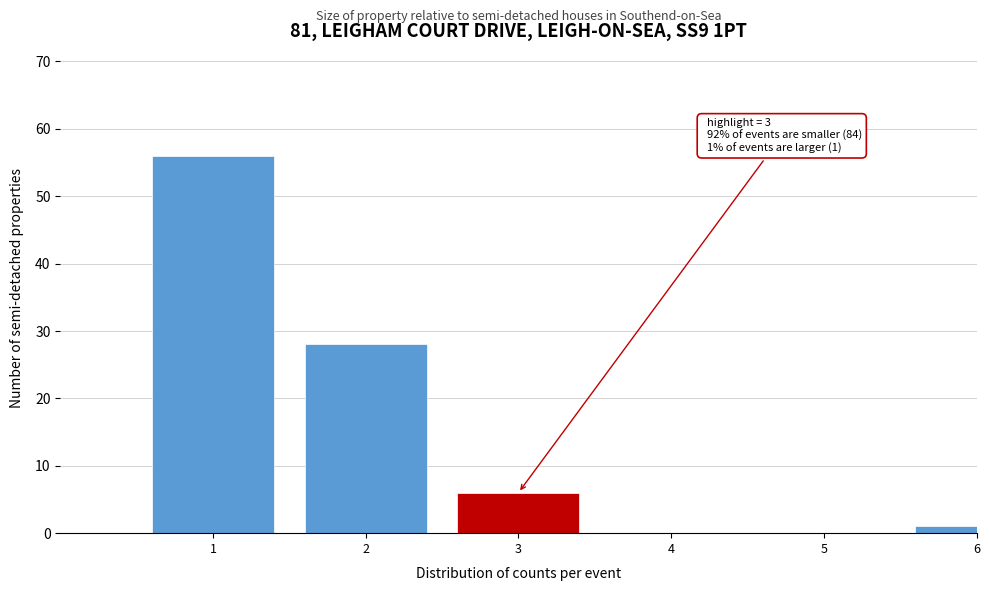

Reading left to right, extract all data points from this chart.

1=56	2=28	3=6	4=0	5=0	6=1